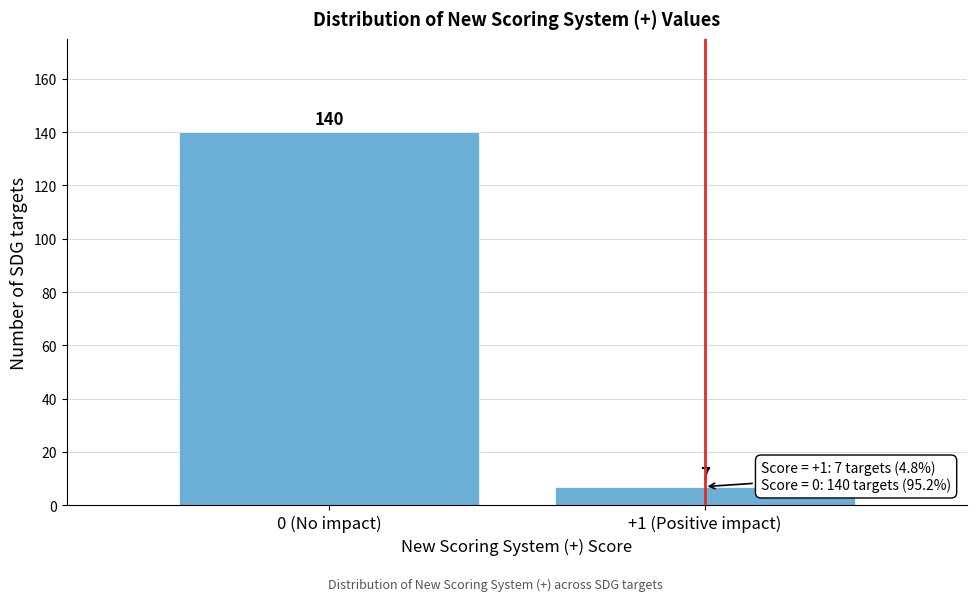

Reading left to right, what are all the values shown in this chart?

0 (No impact)=140	+1 (Positive impact)=7